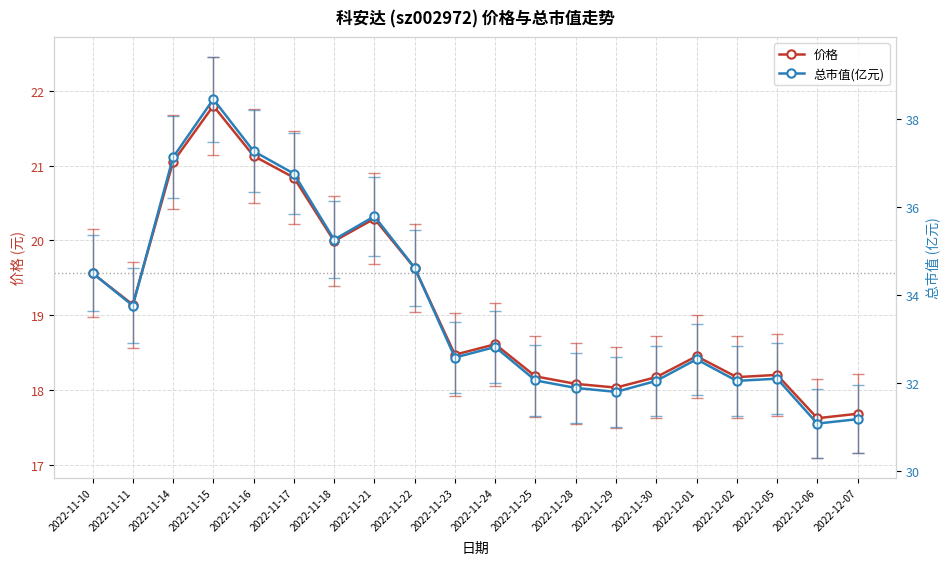

What is the spread (max minus min) of values at 2022-11-15?

16.6